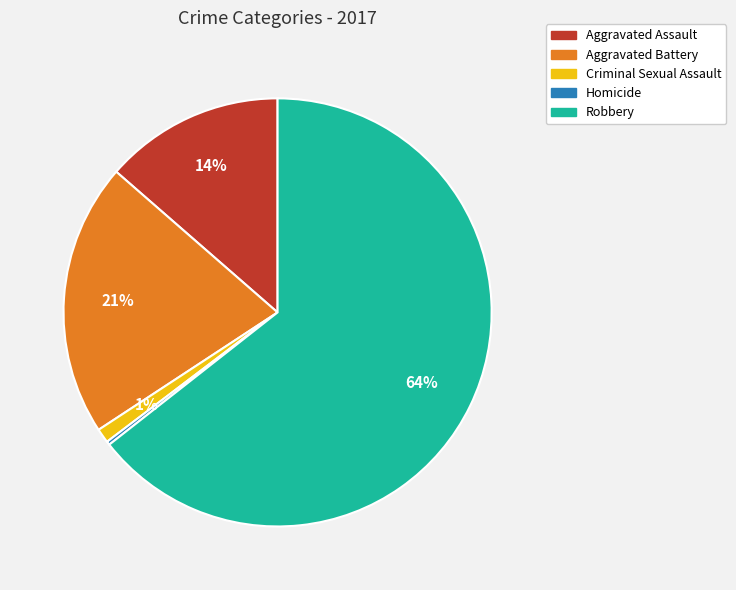

The Robbery slice represents 53% of the pie. True or false?

False